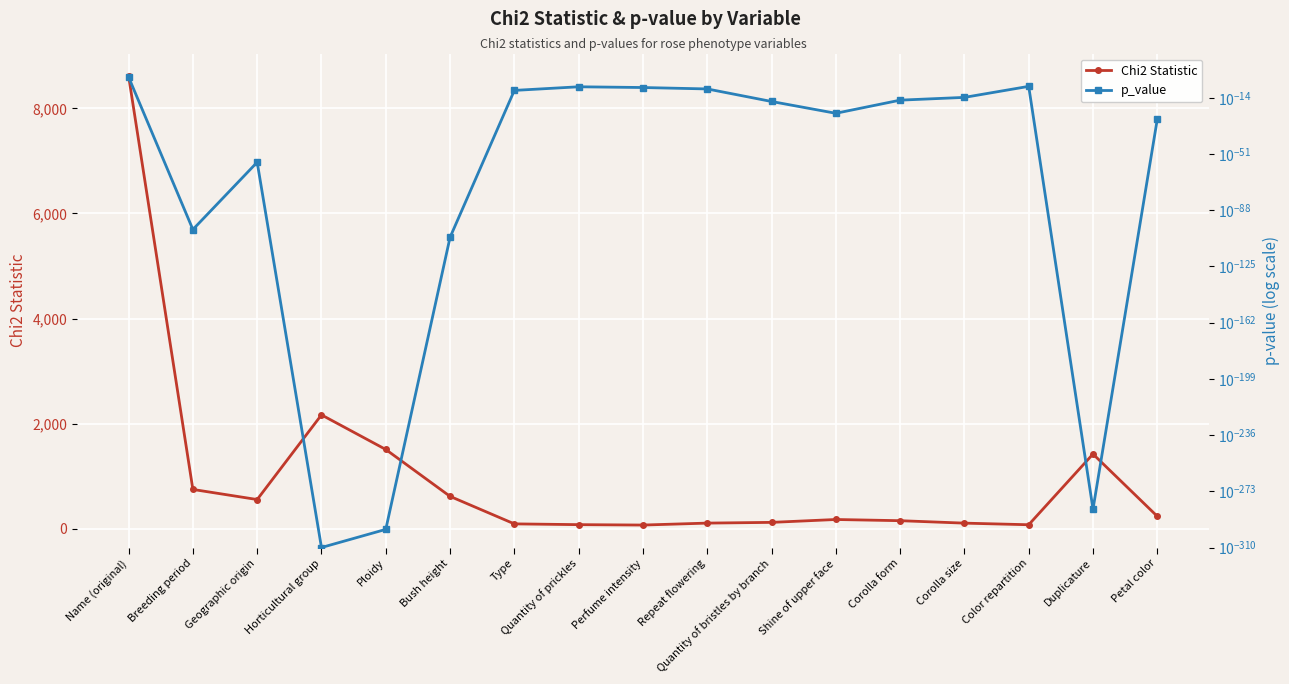

Between Ploidy and Type, which is larger?

Ploidy